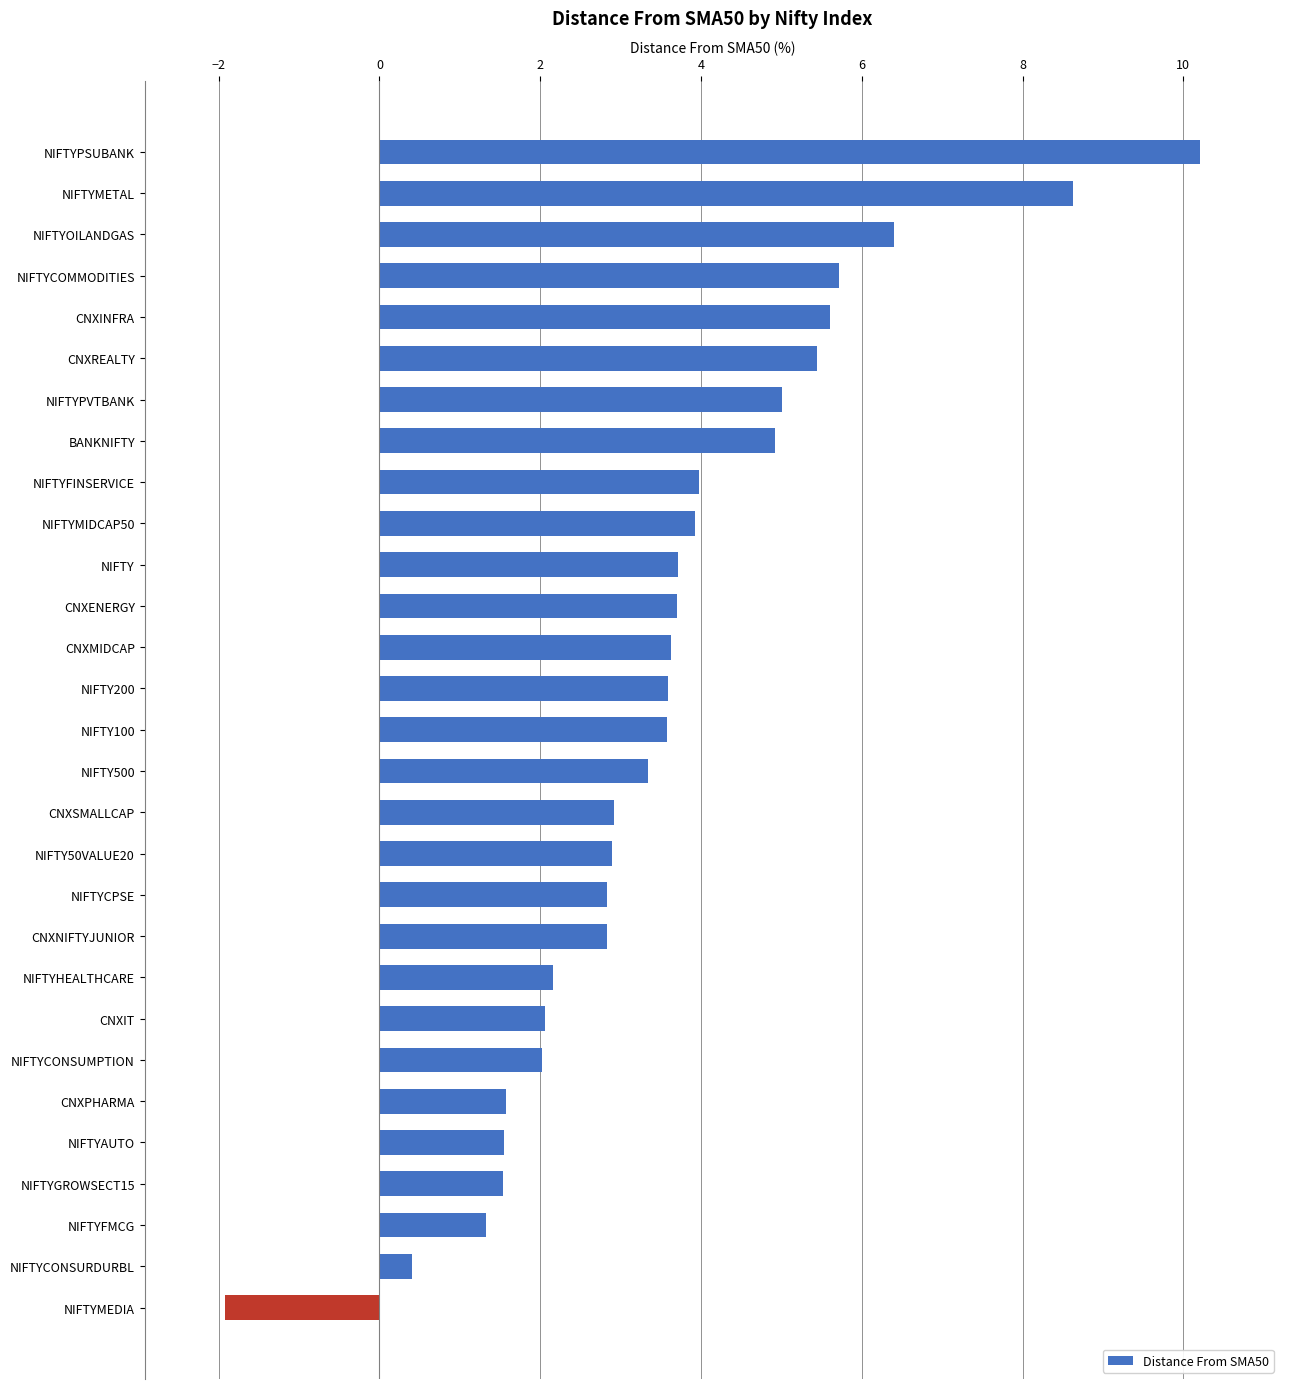

What is the difference between the maximum and minimum values?

12.1